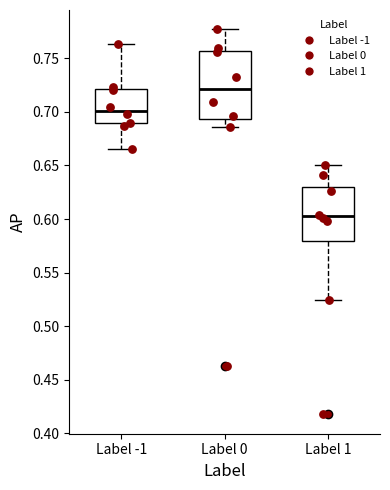

Reading left to right, read every box against the y-axis: the position of its median line, the range the box covers, and the ends of its whiskers. The values are not printed on the chart, so give them approximately, as read against the axis.

Label -1: median 0.700, box 0.690 to 0.720, whiskers 0.665 to 0.765
Label 0: median 0.720, box 0.695 to 0.755, whiskers 0.685 to 0.775
Label 1: median 0.605, box 0.580 to 0.630, whiskers 0.525 to 0.650